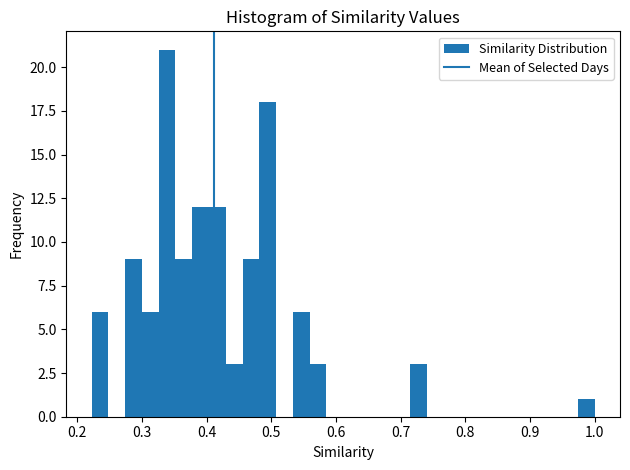

Around what value on the x-axis is the tallest bar? Give the approximate position of its centre, as read against the axis.

0.34